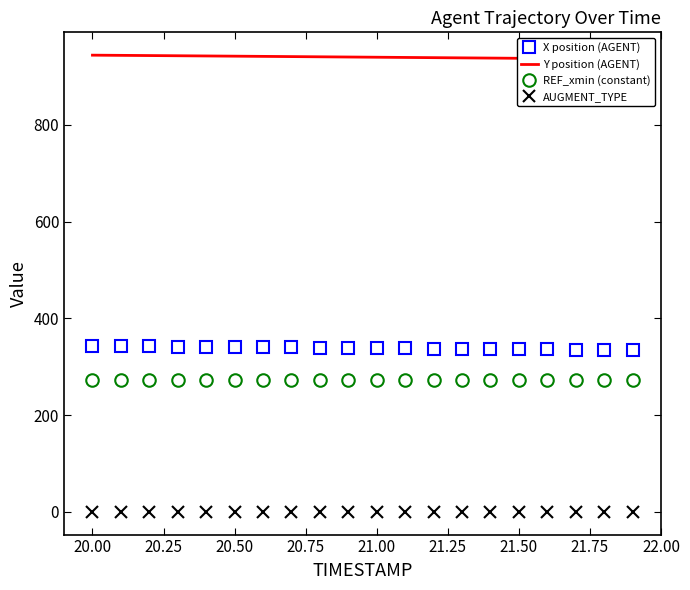

True or false: X position (AGENT) and REF_xmin (constant) intersect in this chart.

False